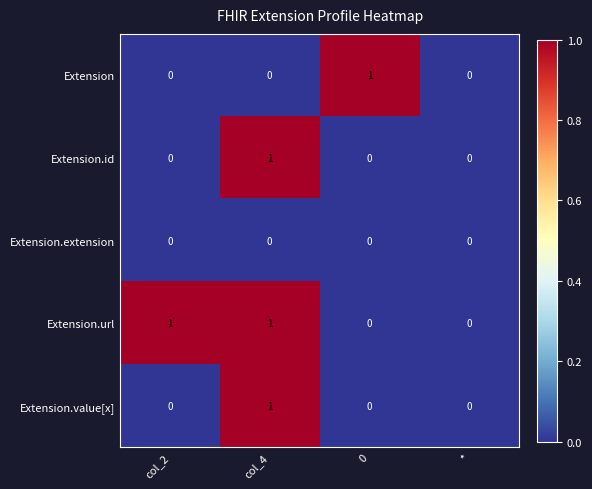

Reading left to right, extract all data points from this chart.

Extension: col_2=0	col_4=0	0=1	*=0
Extension.id: col_2=0	col_4=1	0=0	*=0
Extension.extension: col_2=0	col_4=0	0=0	*=0
Extension.url: col_2=1	col_4=1	0=0	*=0
Extension.value[x]: col_2=0	col_4=1	0=0	*=0